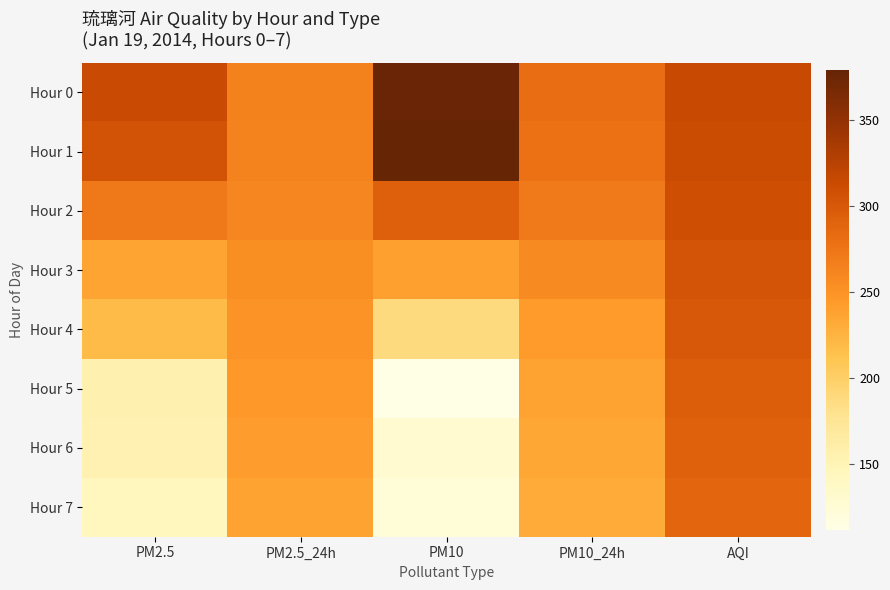

At which category is the sum across all series the highest?

AQI